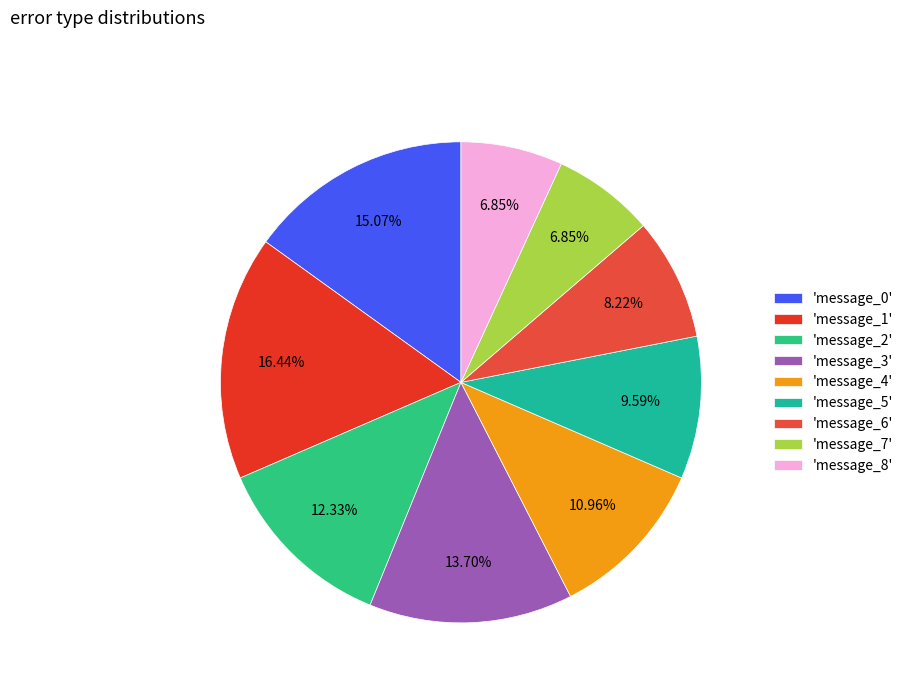

Count the number of slices in the pie.

9